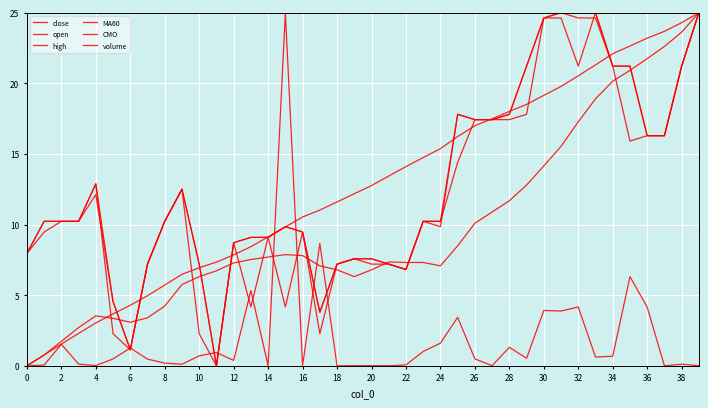

How many intersections are there between MA60 and open?

9